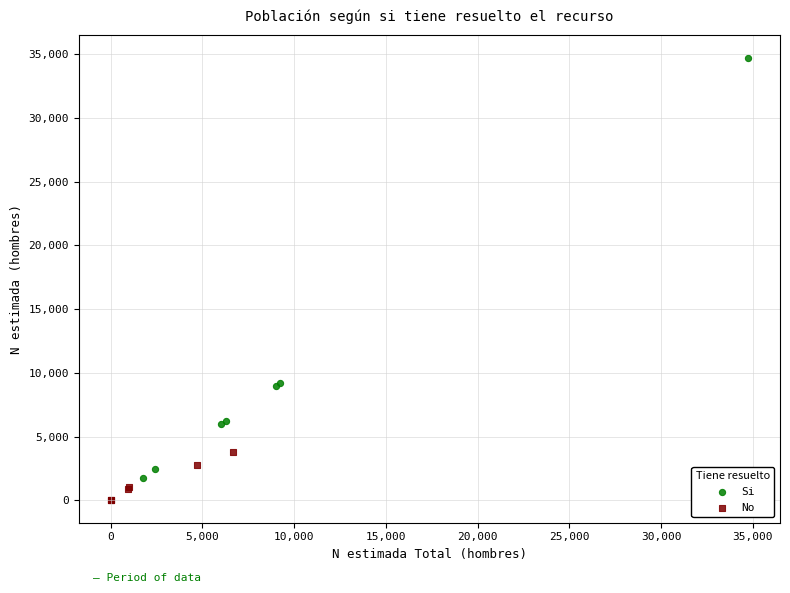

Which series has the widest spread of Y values?

Si